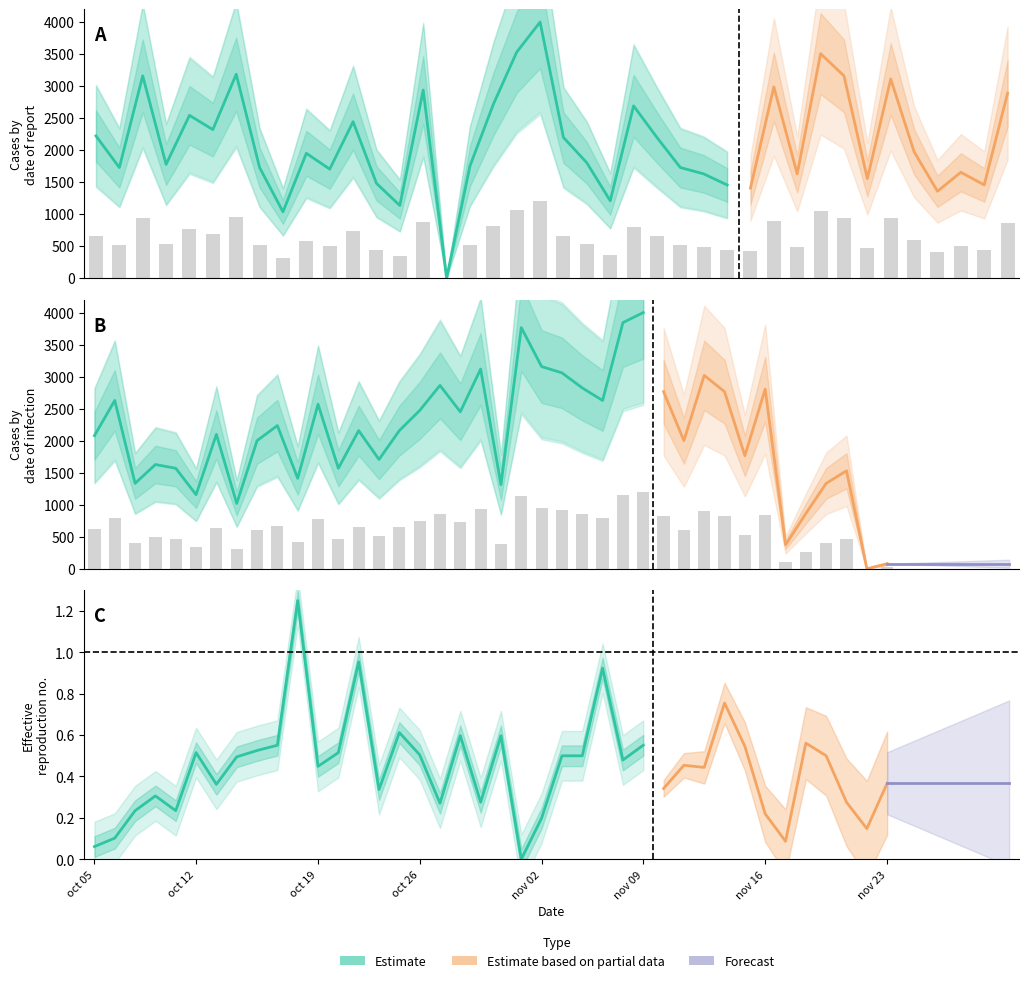

Reading left to right, transcribe all the data shown in this chart.

col_2: 666.7	518.5	948.1	533.3	763.0	696.3	955.6	518.5	311.1	585.2	511.1	733.3	444.4	340.7	881.5	0.0	525.9	814.8	1059.3	1200.0	659.3	540.7	363.0	807.4	659.3	518.5	488.9	437.0	422.2	896.3	488.9	1051.9	948.1	466.7	933.3	592.6	407.4	496.3	437.0	866.7
col_3: 623.5	788.2	400.0	488.2	470.6	347.1	629.4	305.9	600.0	670.6	423.5	770.6	470.6	647.1	511.8	647.1	741.2	858.8	735.3	935.3	394.1	1129.4	947.1	917.6	847.1	788.2	1152.9	1200.0	829.4	600.0	905.9	829.4	529.4	841.2	111.8	258.8	400.0	458.8	0.0	23.5